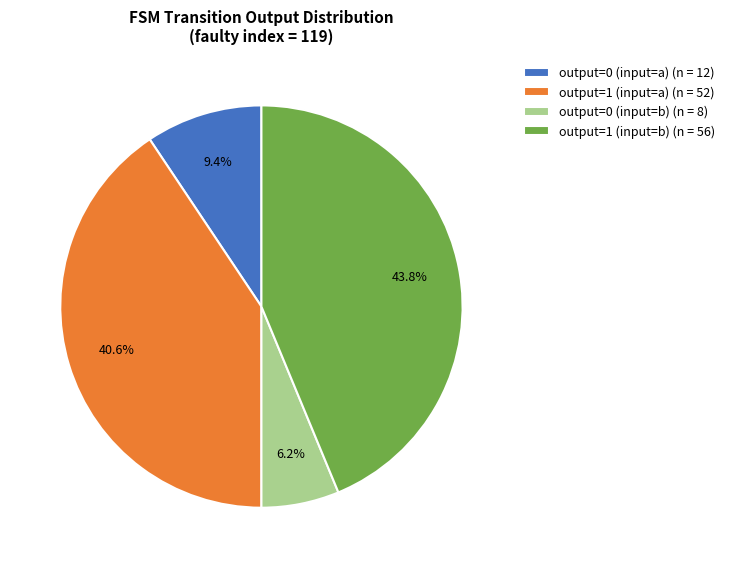

To the nearest percent, what percentage of the pie is output=0 (input=a)?

9%